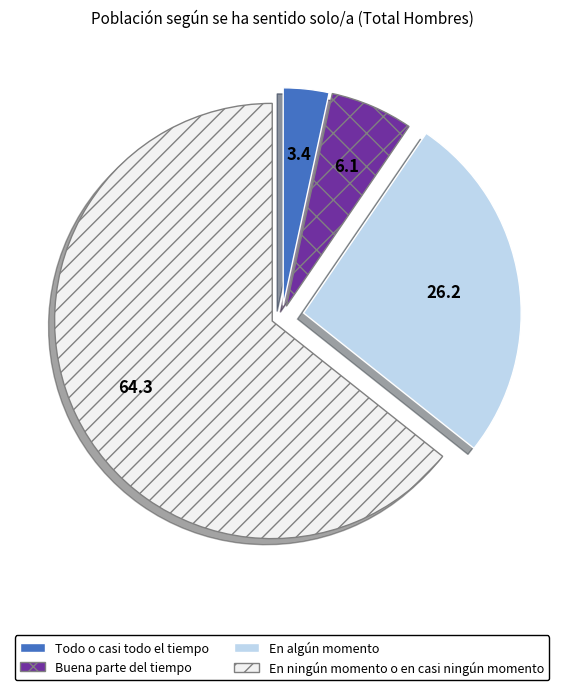

Which has a higher value, Todo o casi todo el tiempo or Buena parte del tiempo?

Buena parte del tiempo